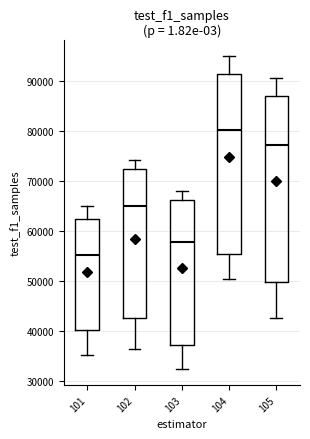

Reading left to right, transcribe this box plot: for each box, give where its median line is, the range the box spans, and where its two whiskers end, as read against the y-axis. The values are not printed on the chart, so give them approximately, as read against the axis.

101: median 55000, box 40000 to 62000, whiskers 35000 to 65000
102: median 65000, box 43000 to 72000, whiskers 36000 to 74000
103: median 58000, box 37000 to 66000, whiskers 32000 to 68000
104: median 80000, box 55000 to 91000, whiskers 50000 to 95000
105: median 77000, box 50000 to 87000, whiskers 43000 to 91000